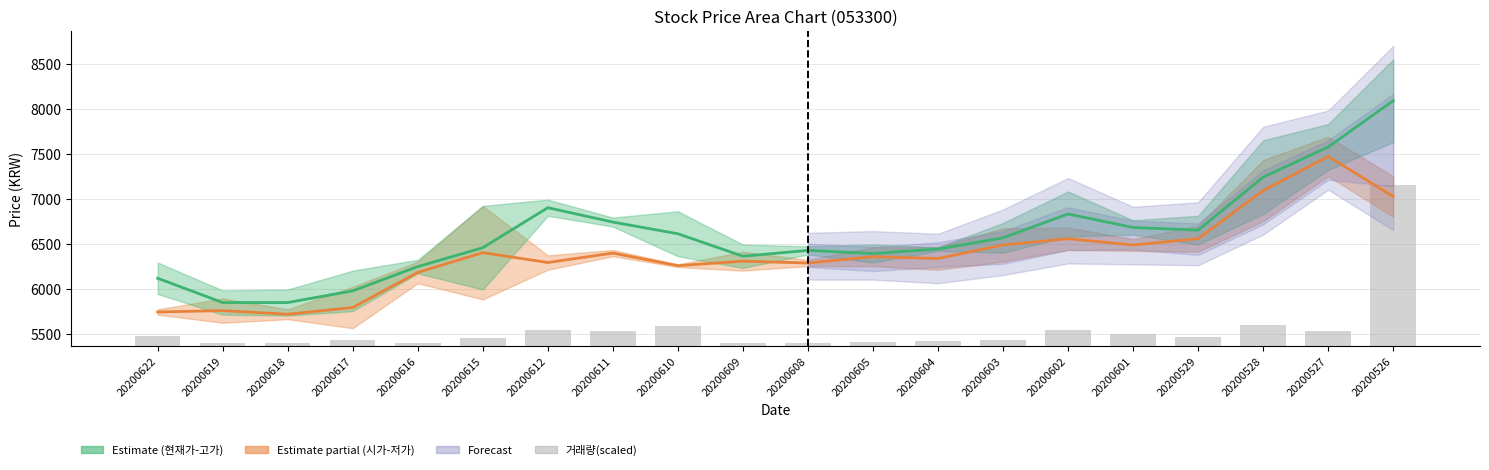

What is the sum of the 시가-저가 중간 values at 20200608 and 20200619?

12040.0